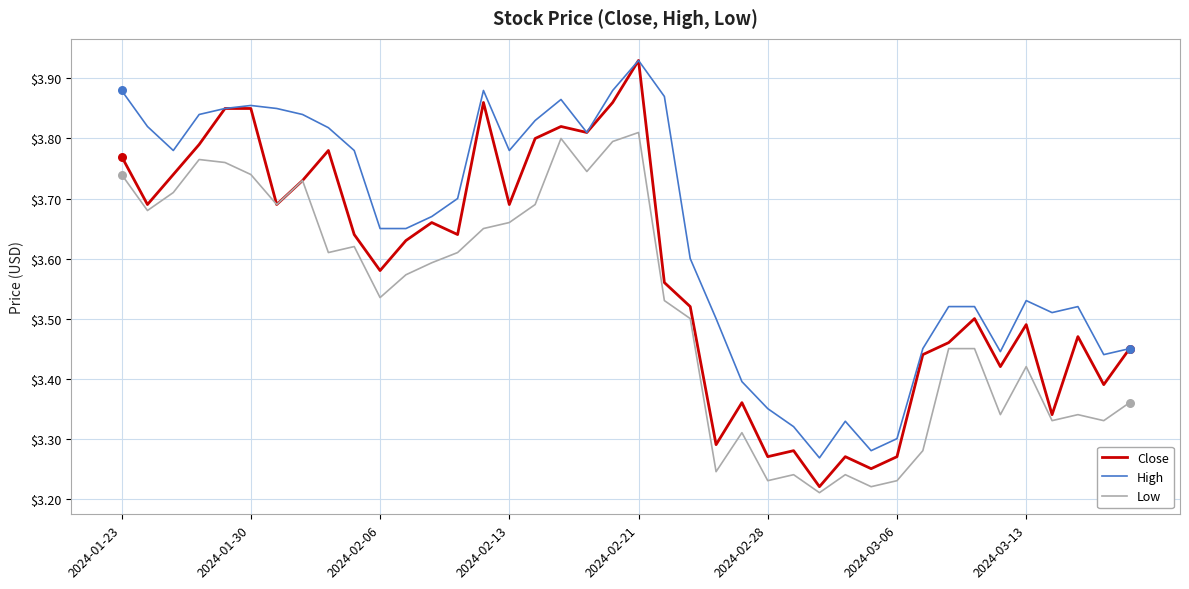

What are all the series names shown in the legend?

Close, High, Low